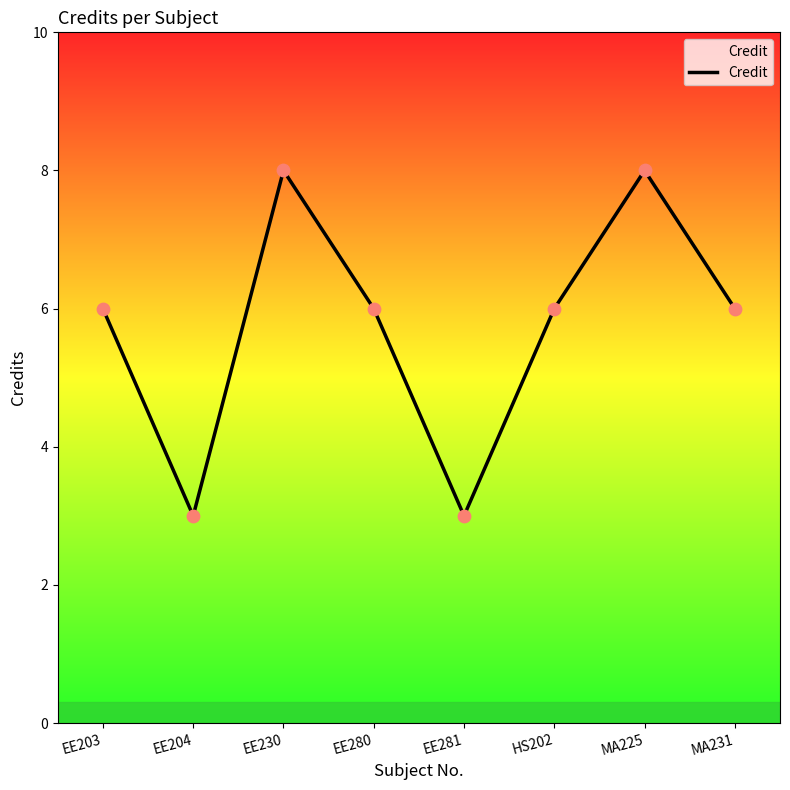

Approximately how many times larger is the value at EE281 compared to EE280?

0.5